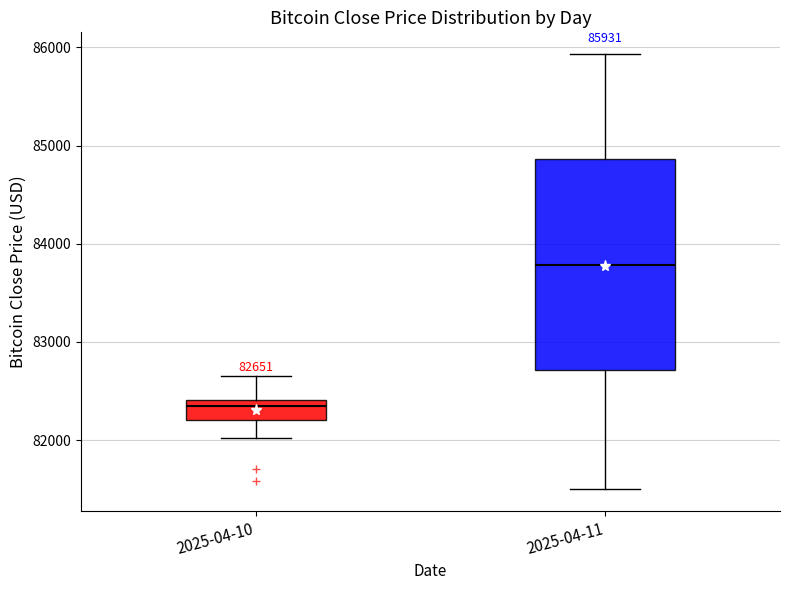

Which box is the tallest, from its lower edge to its upper edge?

2025-04-11